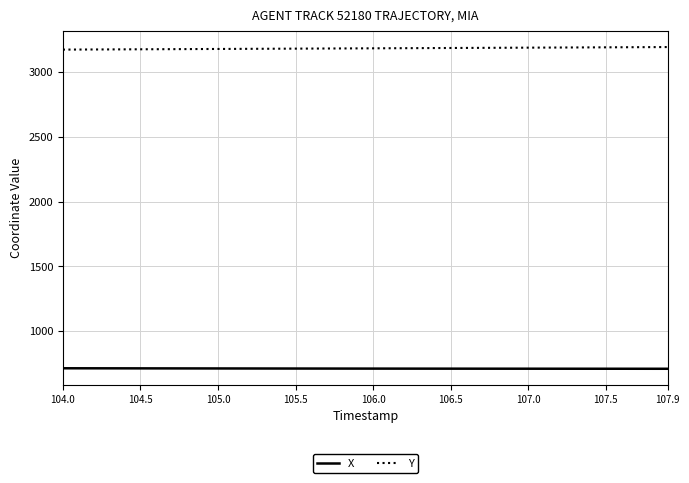

True or false: X and Y intersect in this chart.

False